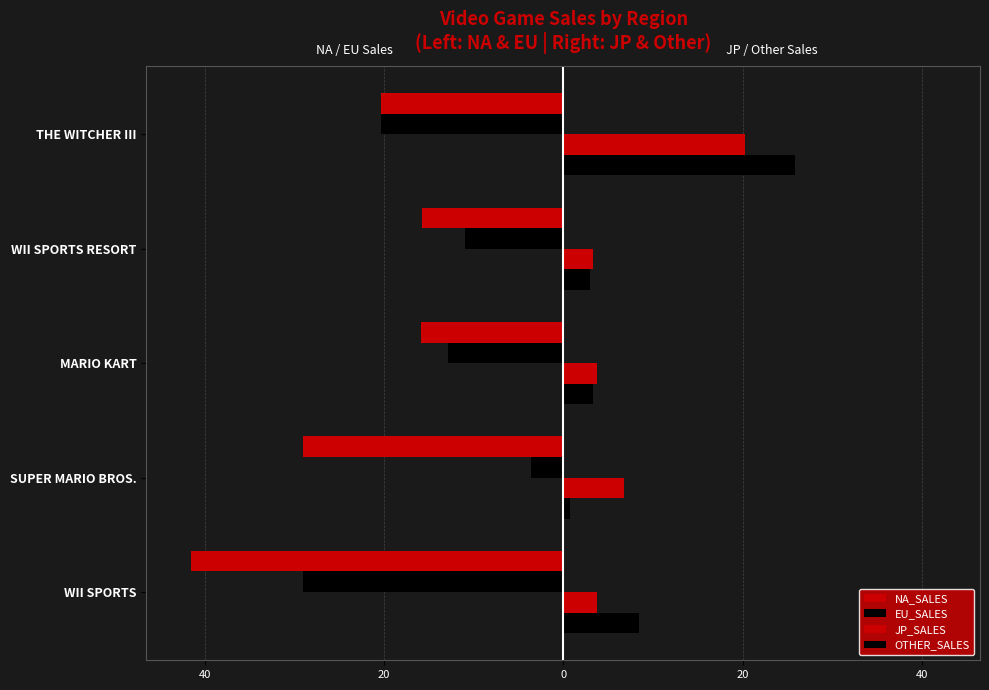

Which series has the largest range (max minus min)?

NA_SALES